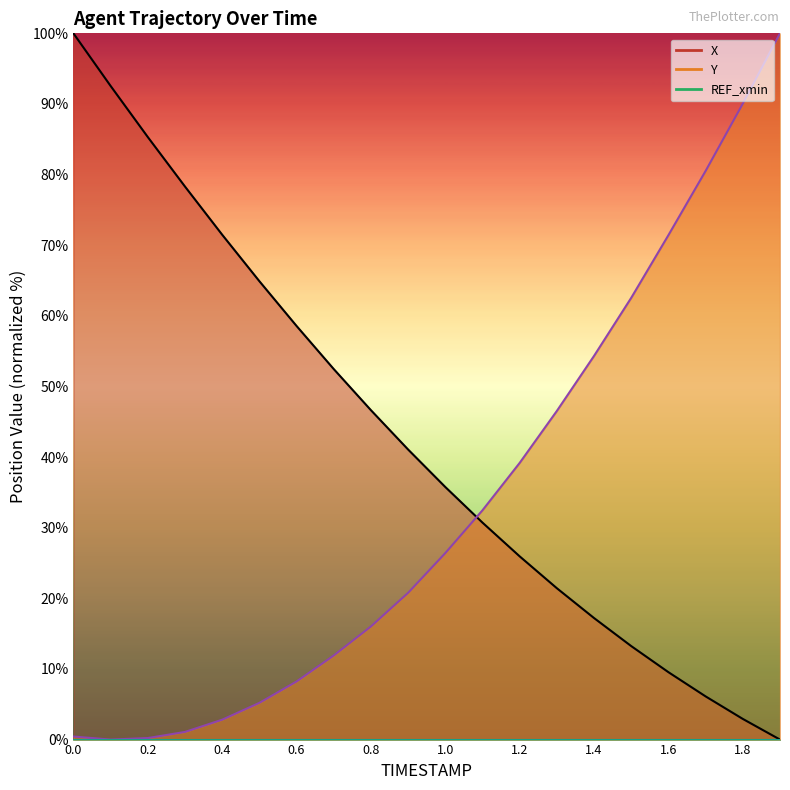

How many positive values does the X series have?

19